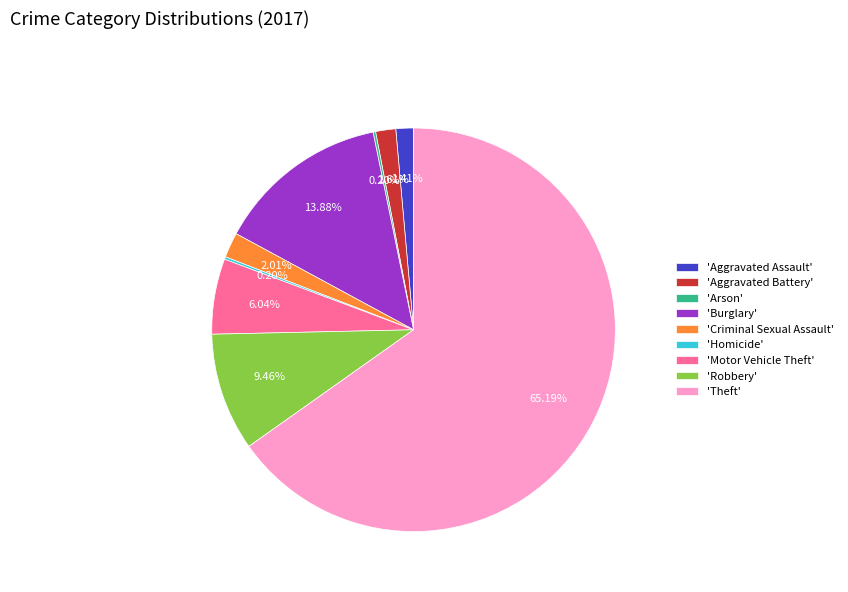

Approximately how many times larger is the value at 'Robbery' compared to 'Aggravated Assault'?

6.7